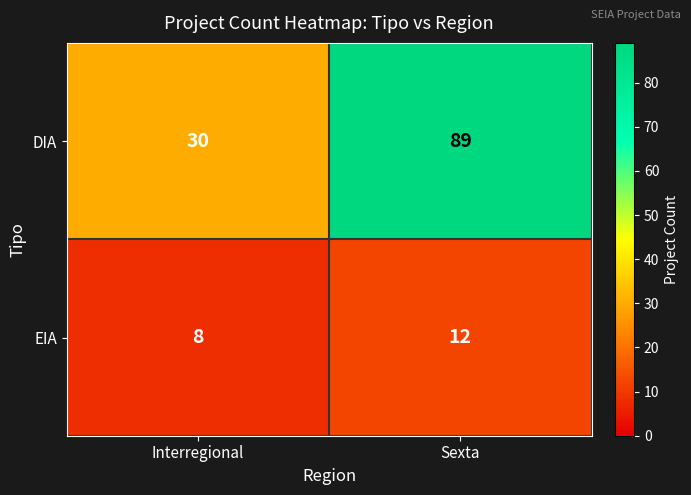

Which category has the highest value across all series?

Sexta